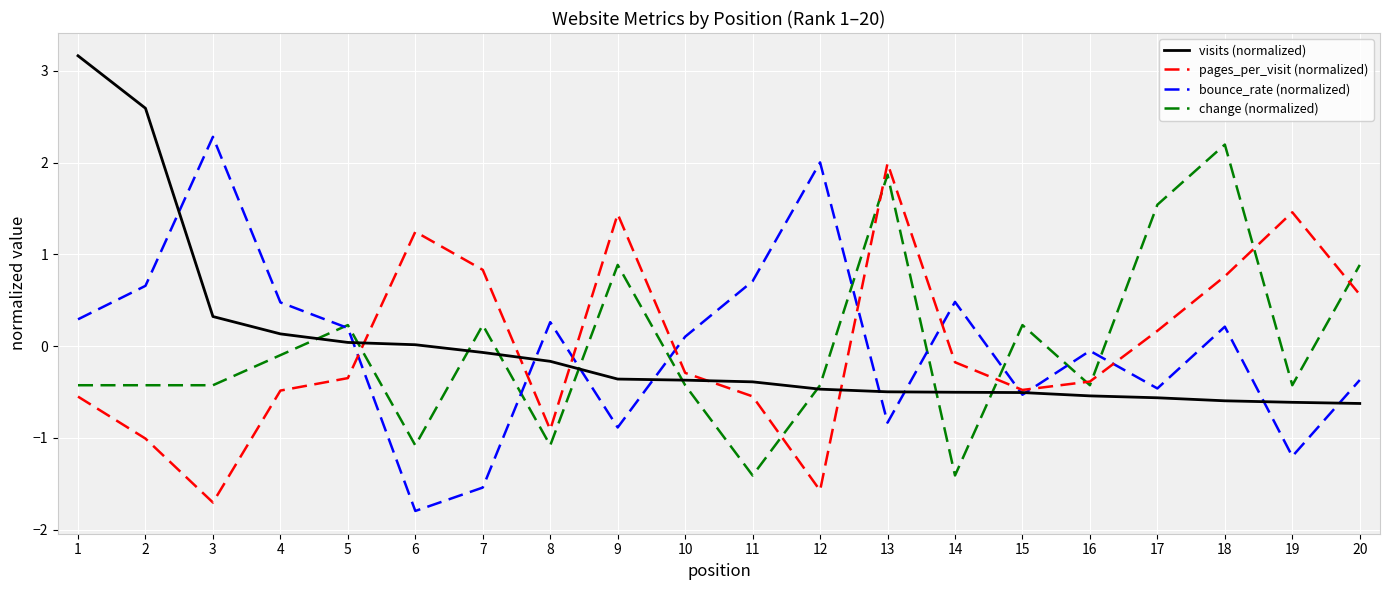

What is the difference between the change (normalized) values at 20 and 16?

1.3